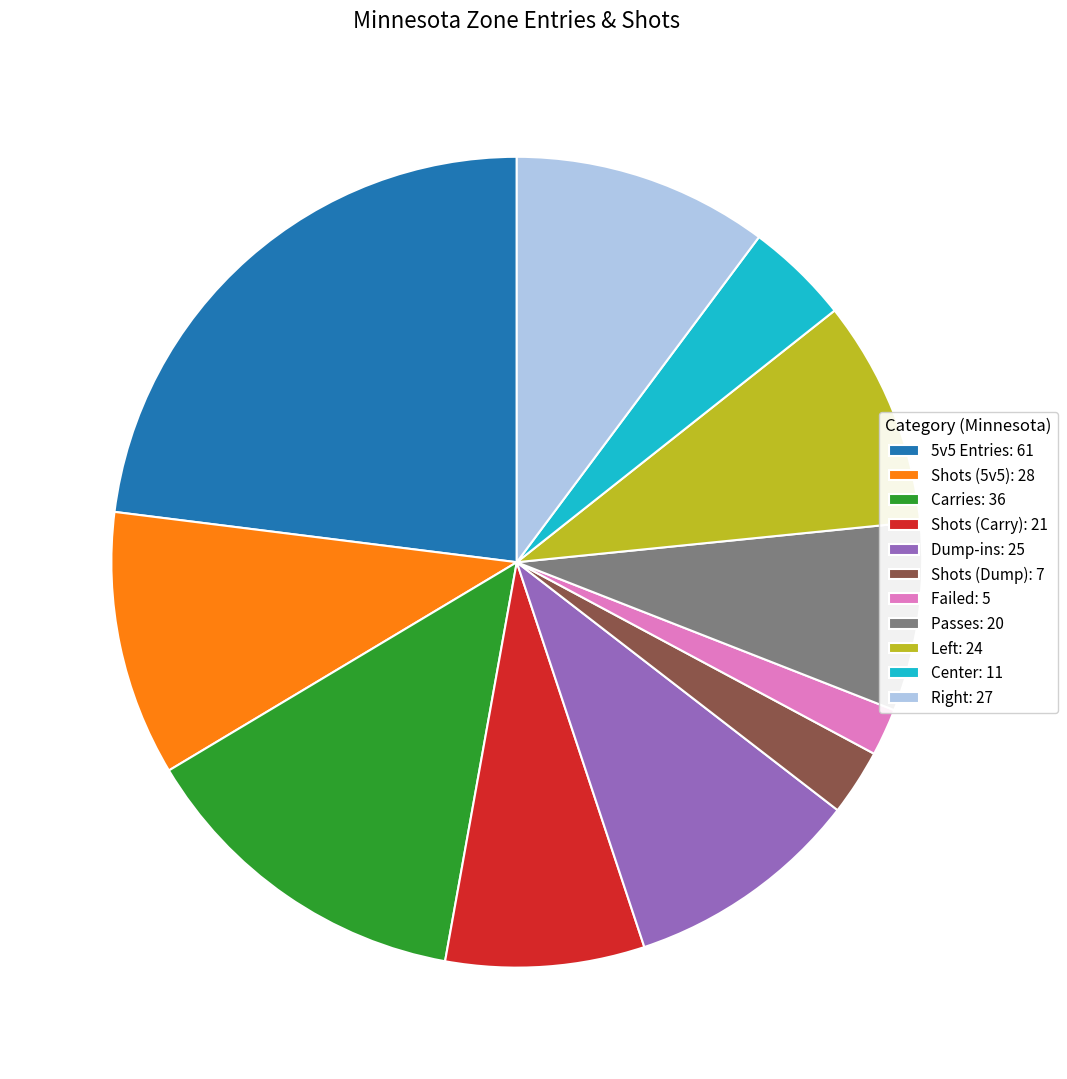

What is the largest slice in the pie chart?

5v5 Entries